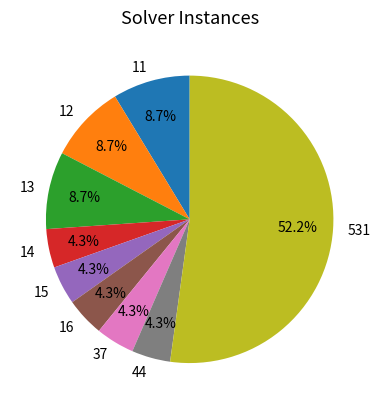

To the nearest percent, what is the average slice percentage?

11%